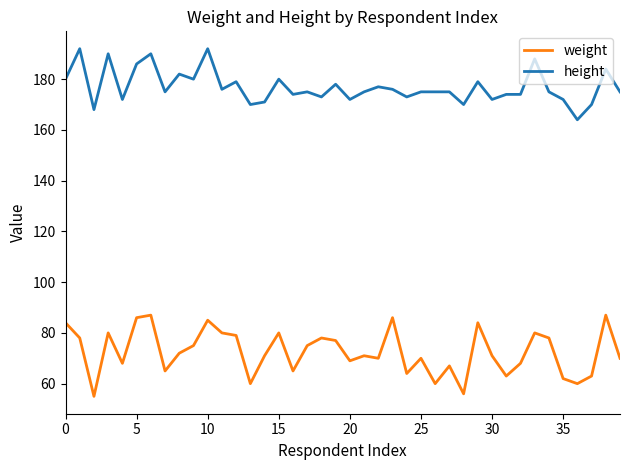

What is the difference between the maximum and minimum values in the height series?

28